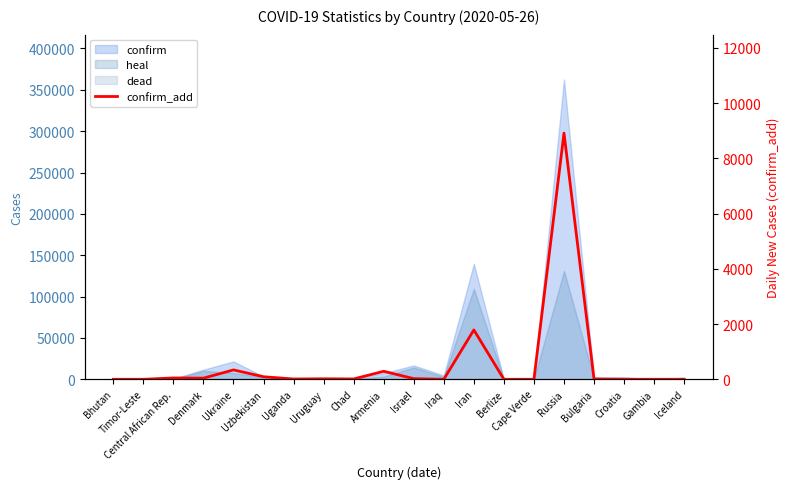

What is the change in value from Israel to Berlize?

-23